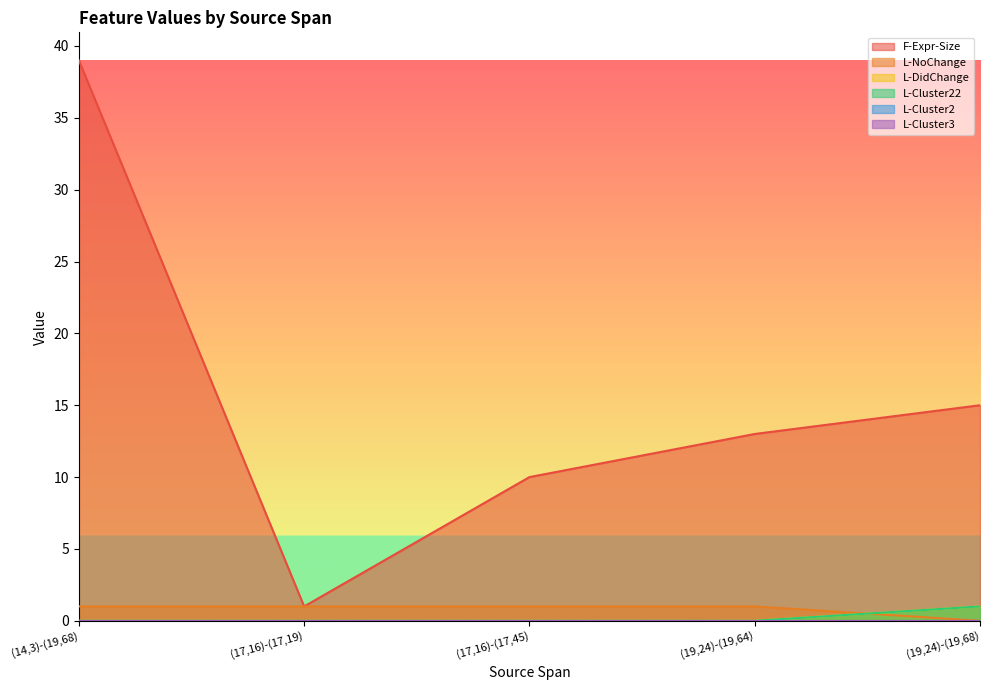

True or false: L-DidChange has more than 2 points higher than both neighbors.

False